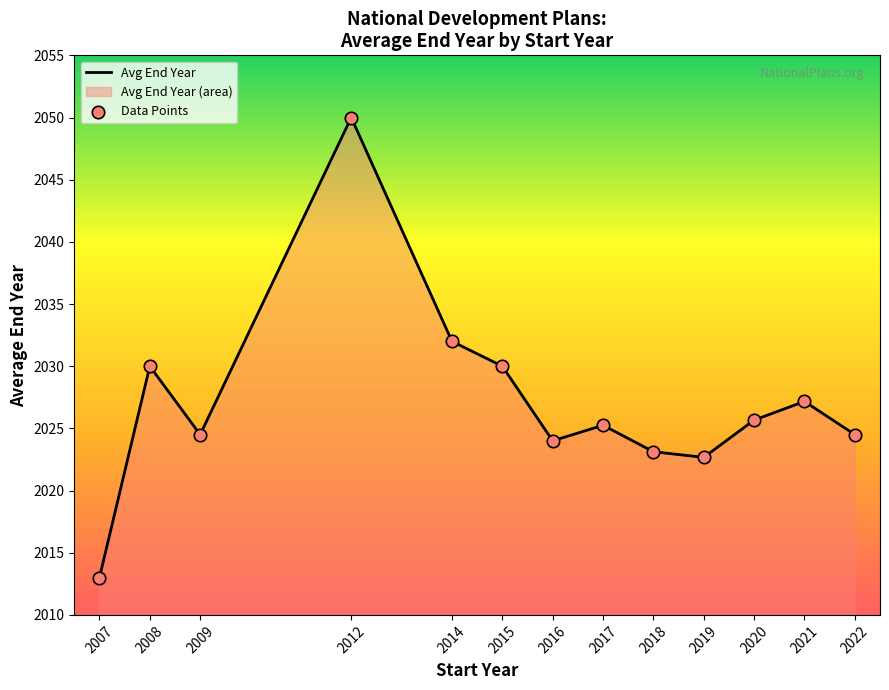

Which series has the largest Y range (max minus min)?

Avg End Year